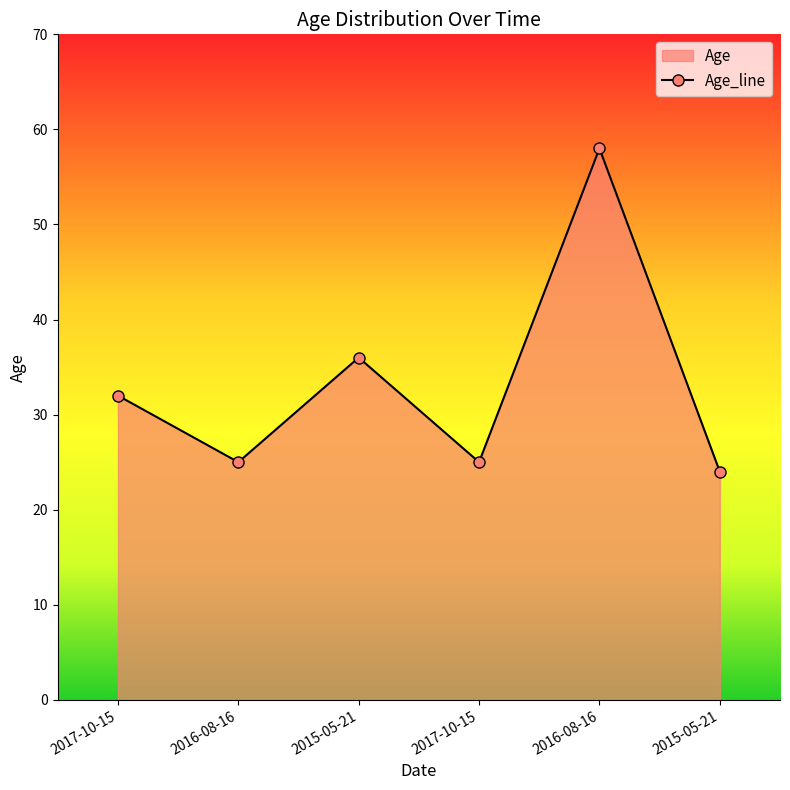

How many interior local valleys (lower than both neighbors) does the data have?

2